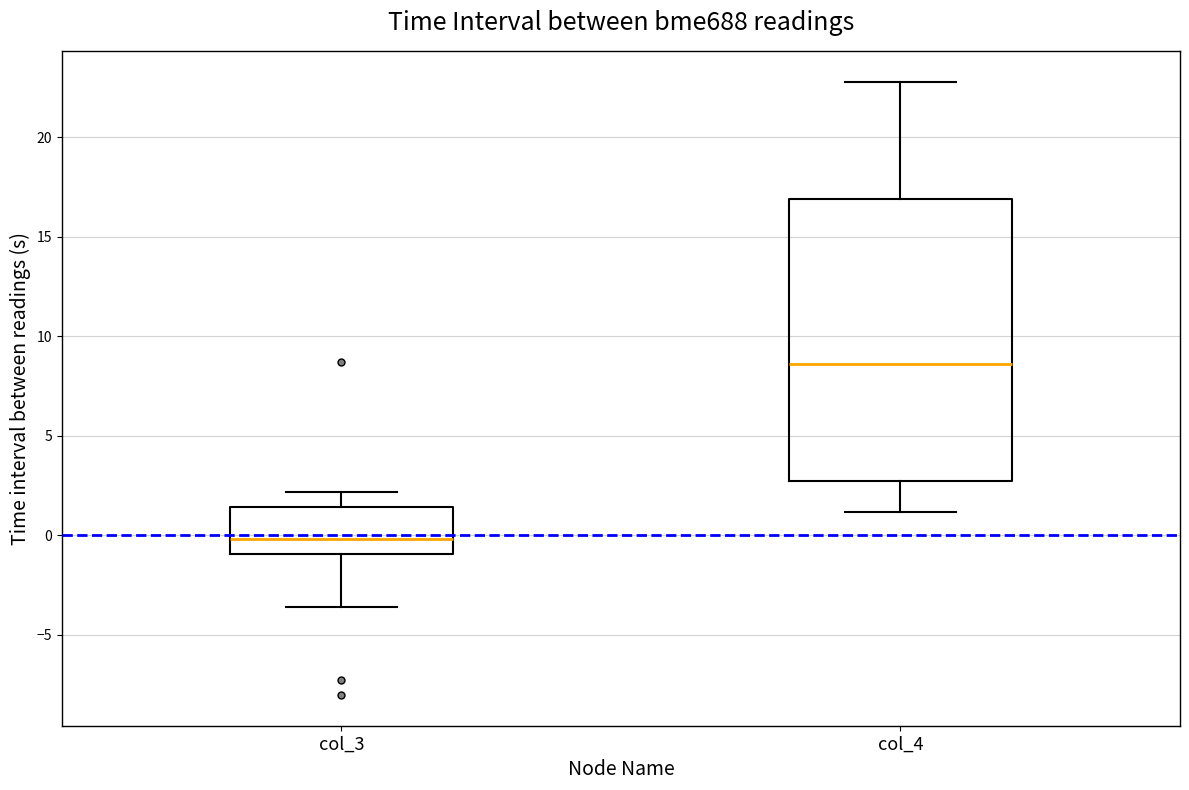

Where is the lower edge of the box for col_3 on the y-axis? The values are not printed on the chart, so give them approximately, as read against the axis.

-1.0